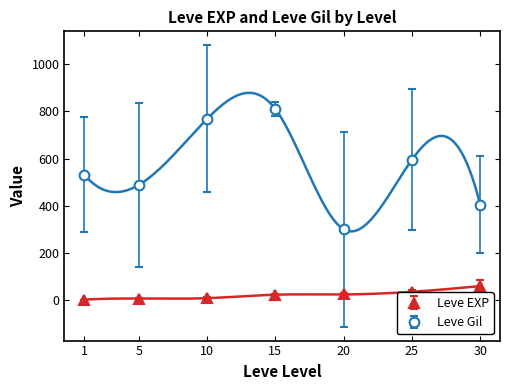

What is the difference between the second highest and minimum values in the Leve Gil series?

468.3